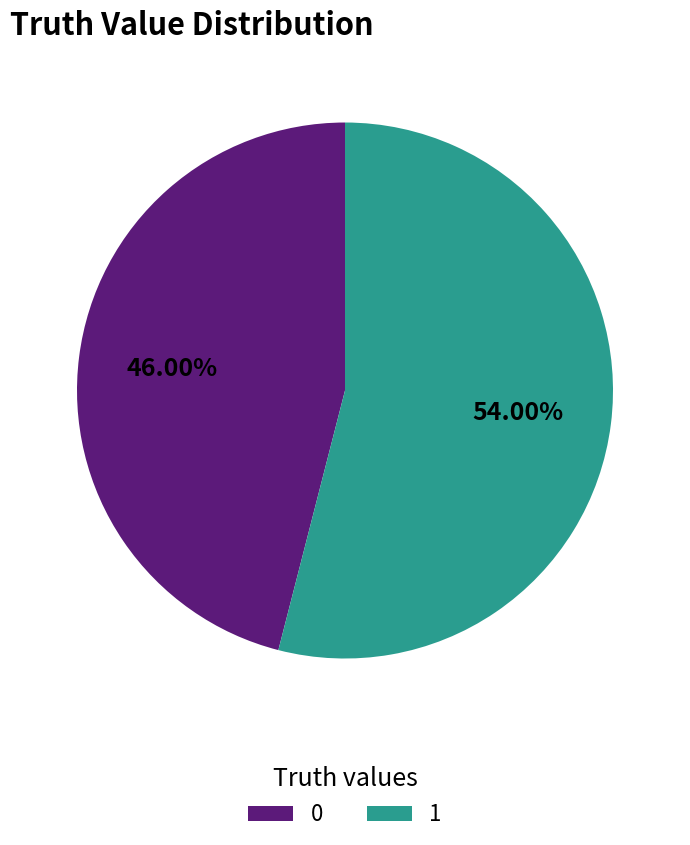

What is the ratio of the value at 0 to the value at 1?

0.9